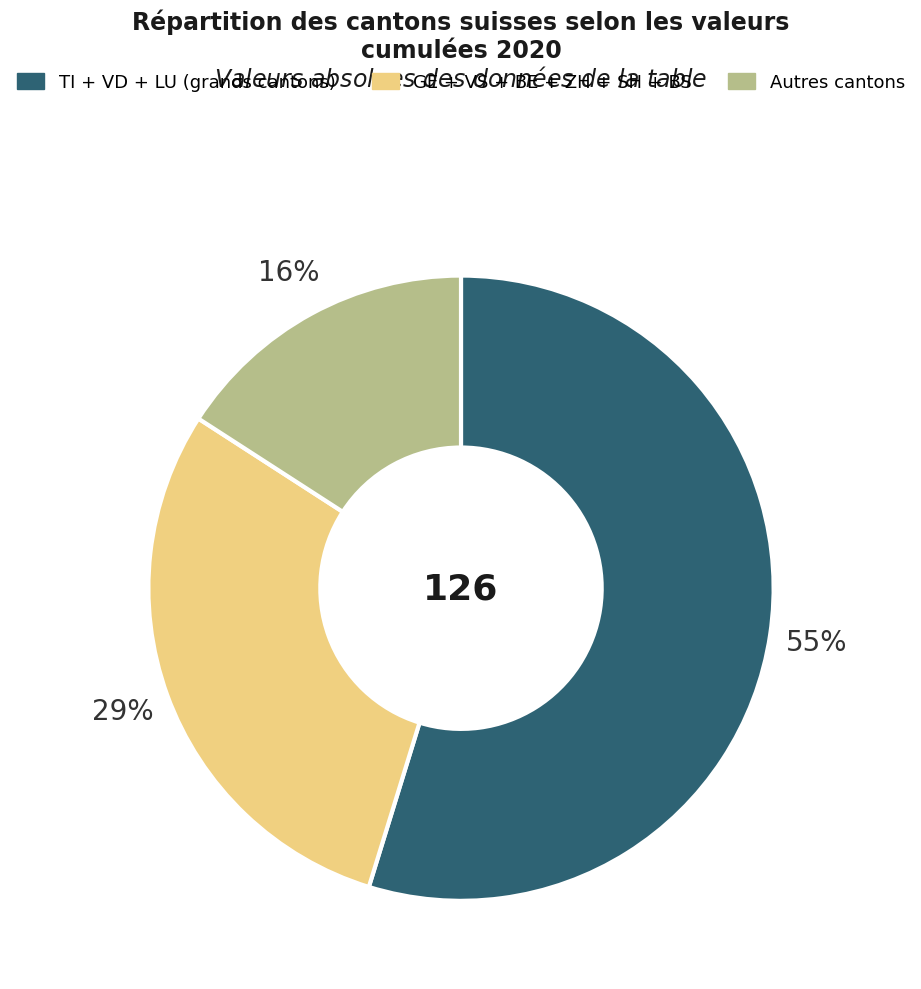

Is there any slice that represents more than half of the pie?

Yes